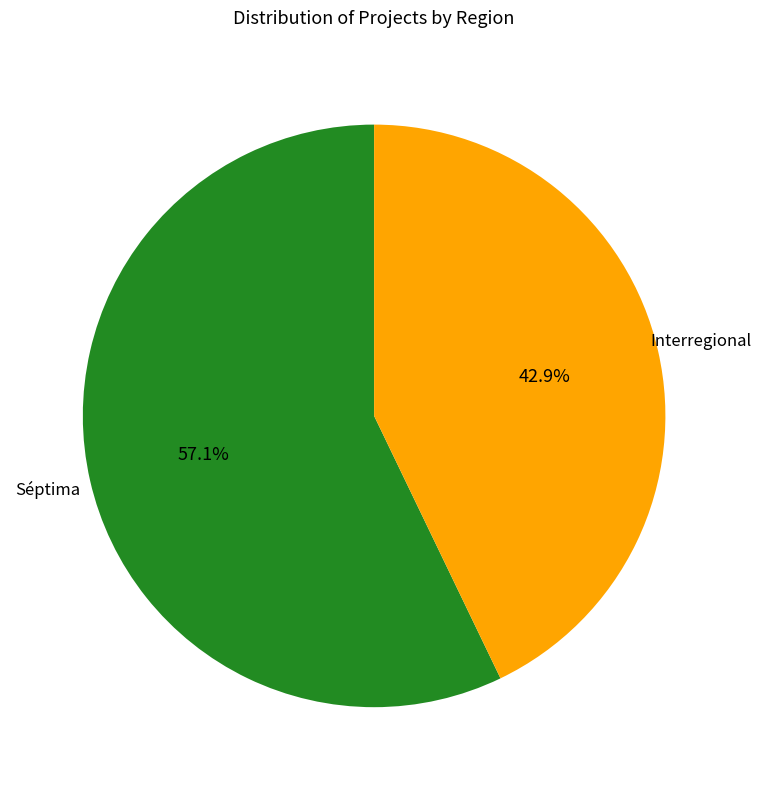

Is there a majority slice in this chart?

Yes